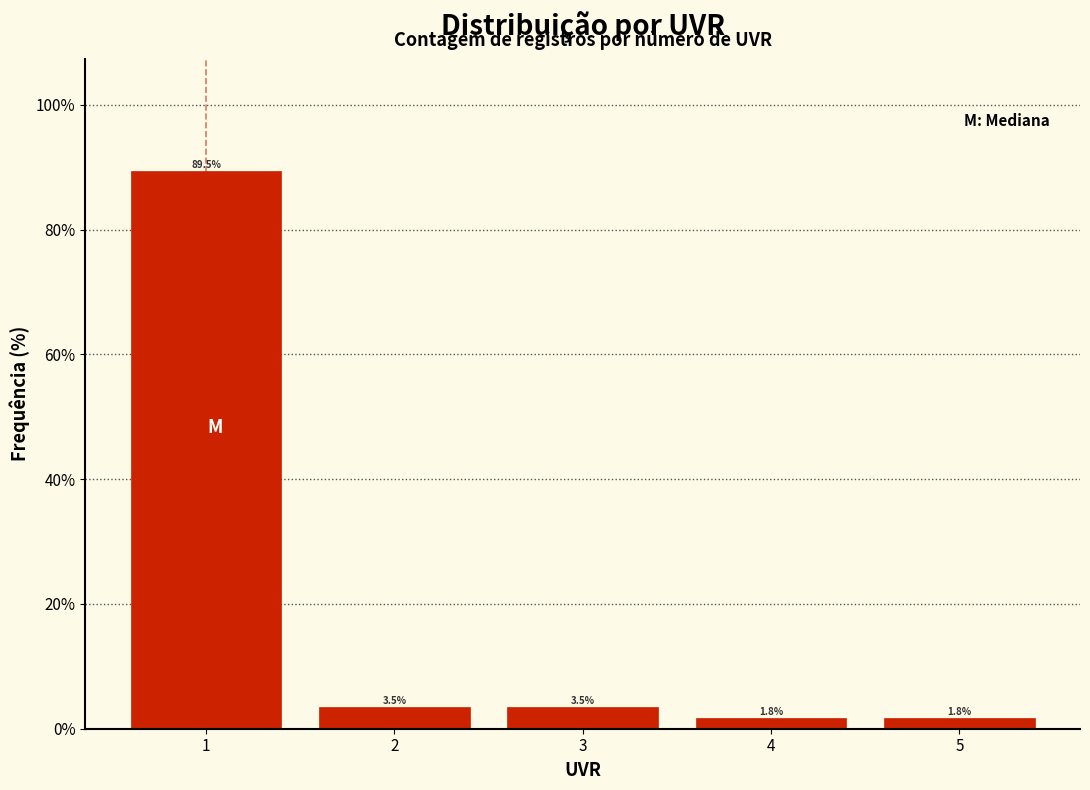

Reading left to right, transcribe this chart: for each bar, give the range it covers on the x-axis and its height.

0.5 to 1.5: 89.5
1.5 to 2.5: 3.5
2.5 to 3.5: 3.5
3.5 to 4.5: 1.8
4.5 to 5.5: 1.8